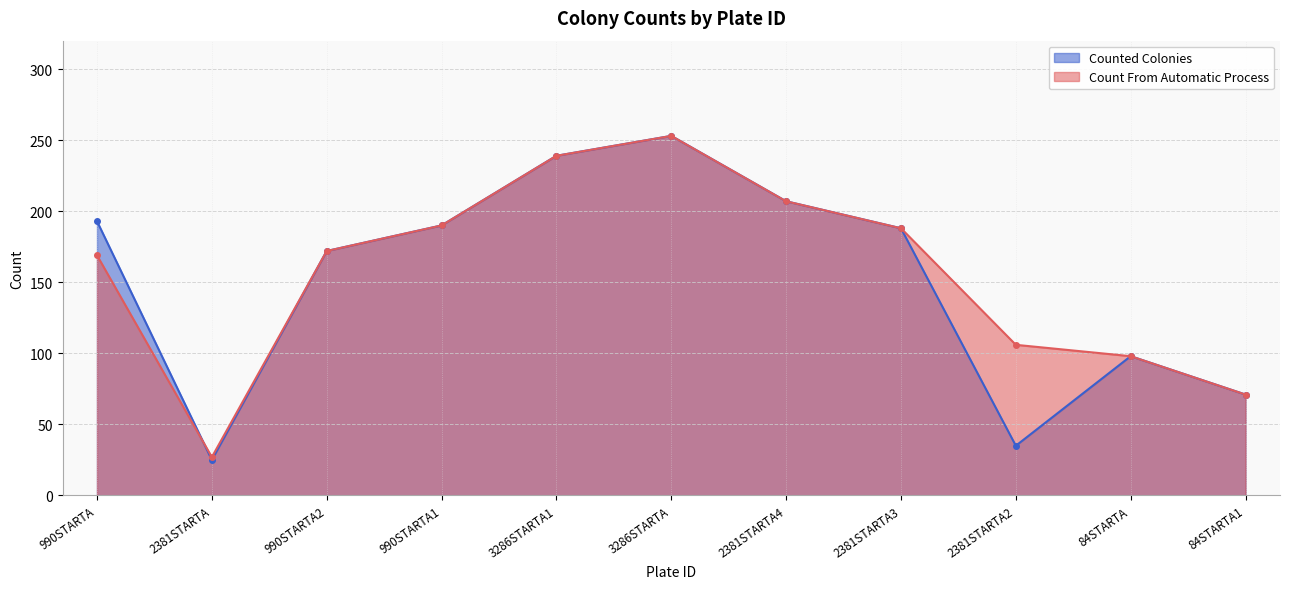

Where does the Count From Automatic Process series first go above 172?

990STARTA1